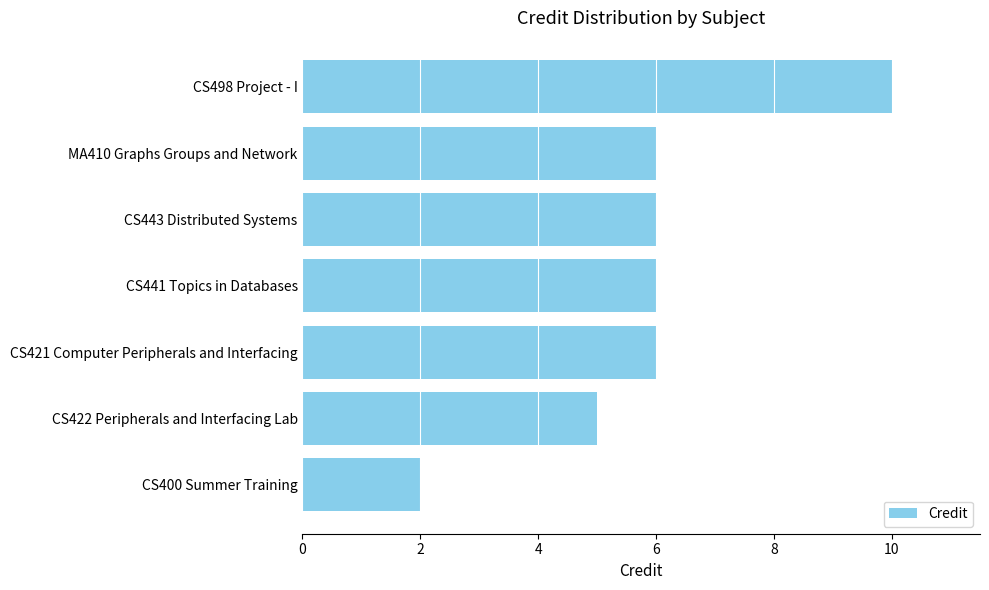

Which label corresponds to the smallest value in the chart?

CS400 Summer Training